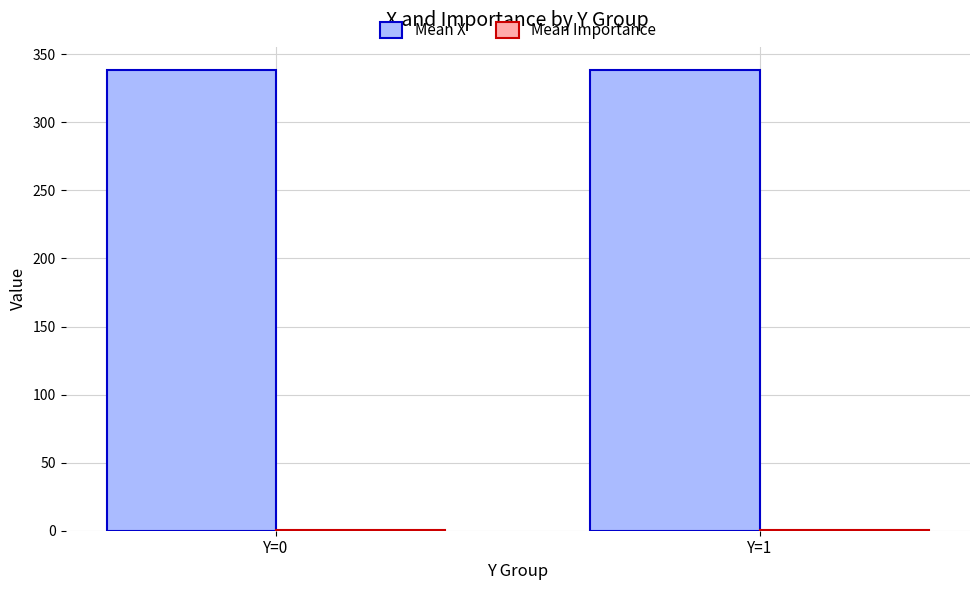

Which series has the largest total across all categories?

Mean X